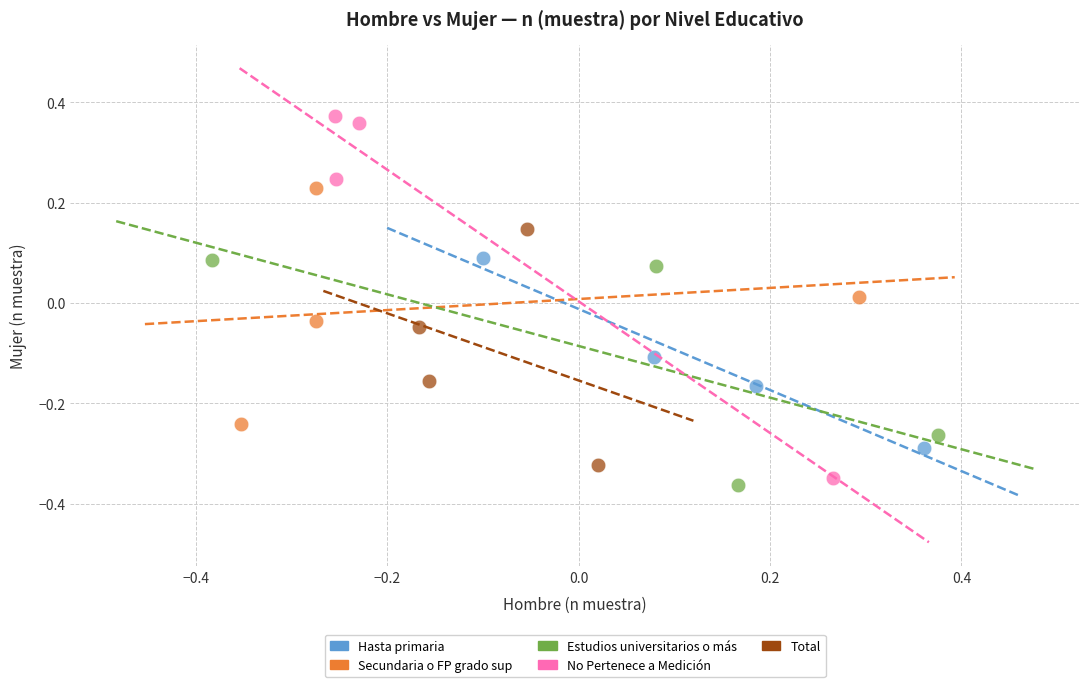

Which series contains the highest Y value?

No Pertenece a Medición